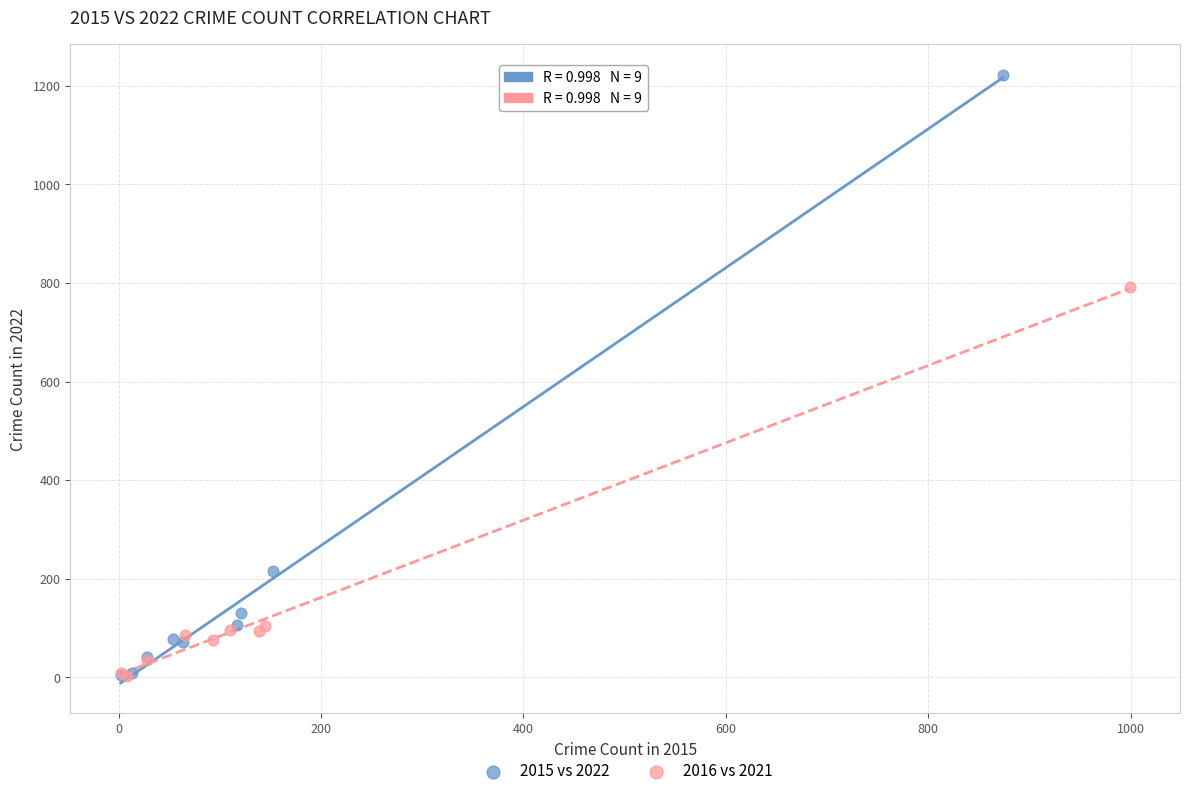

Which series has the widest spread of Y values?

2015 vs 2022